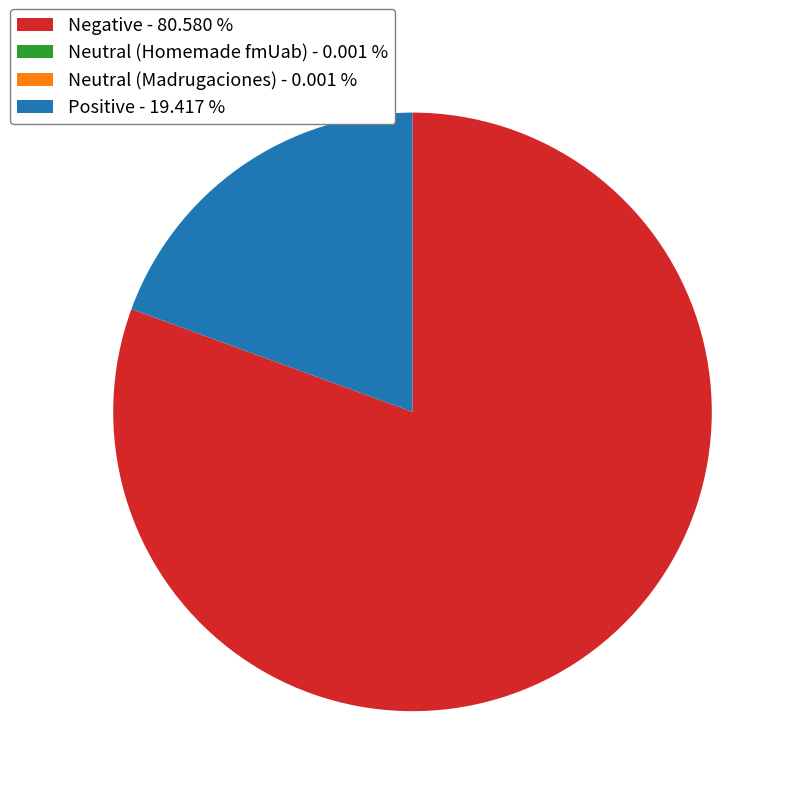

Which category has the biggest portion of the pie?

Negative - 80.580 %